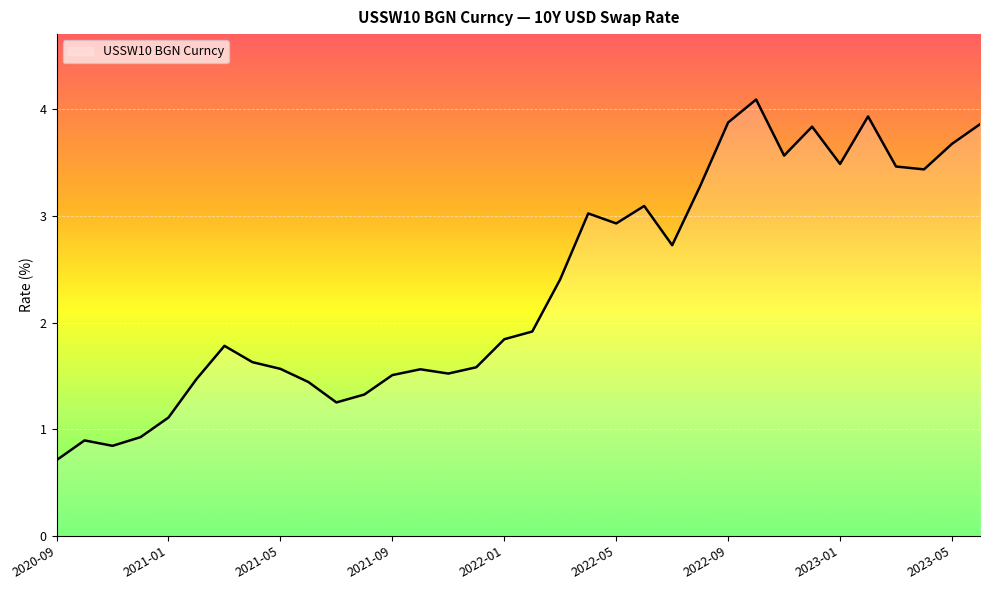

What is the minimum value shown in the chart?

0.7